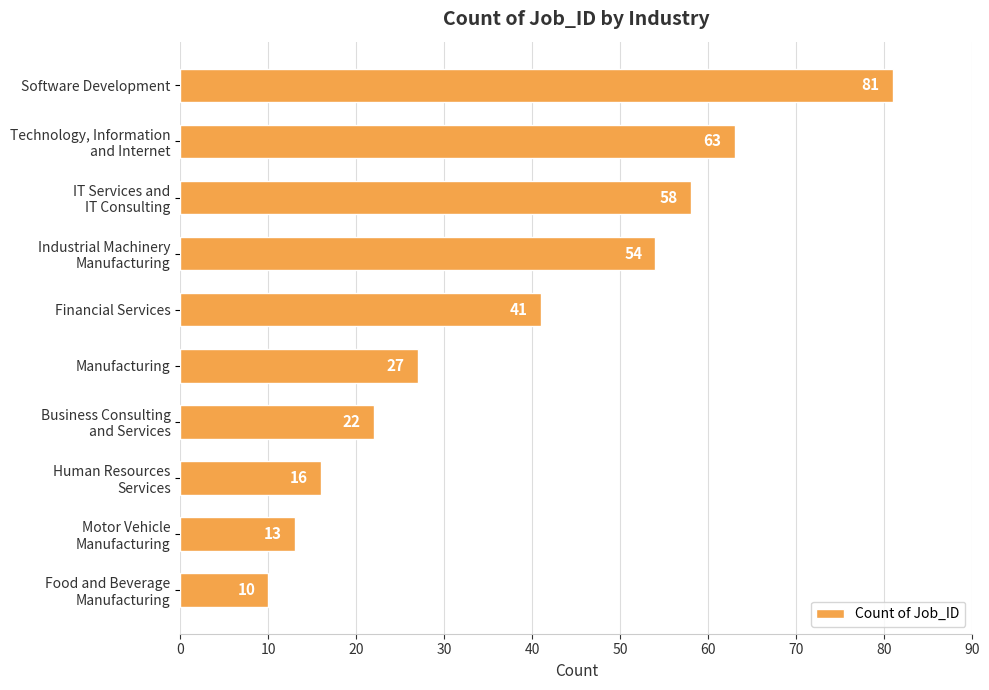

What is the difference between the maximum and minimum values?

71